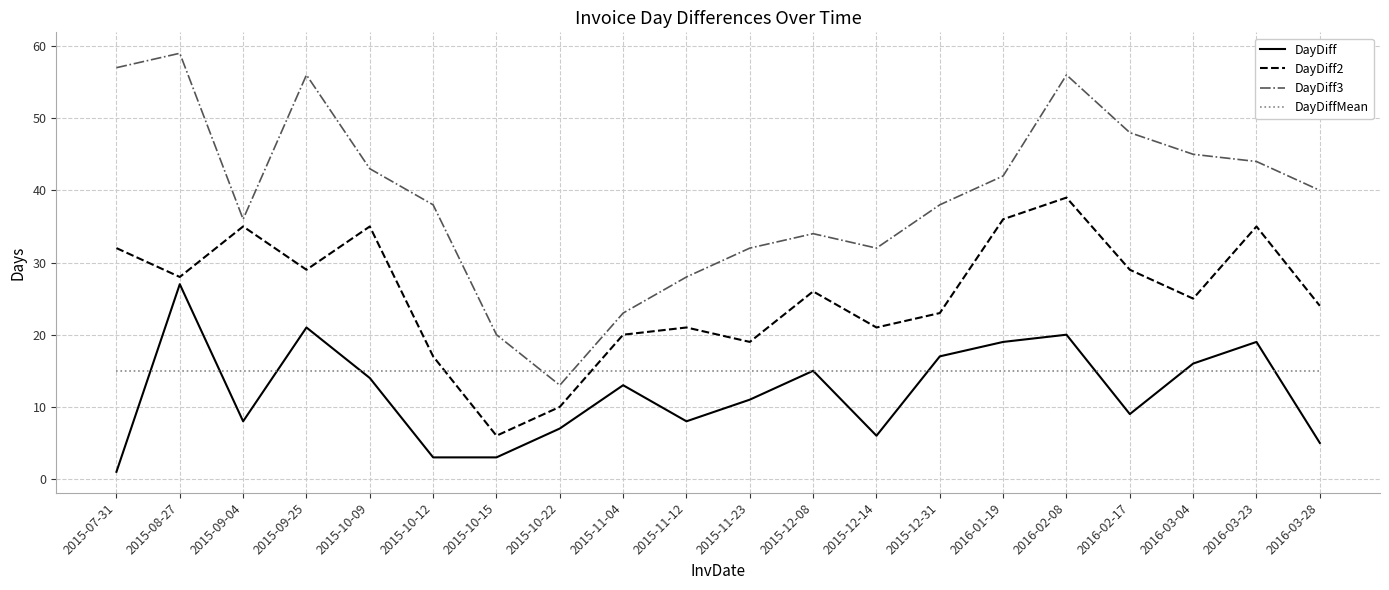

The value of DayDiff3 at 2015-09-04 is 36.0. True or false?

True